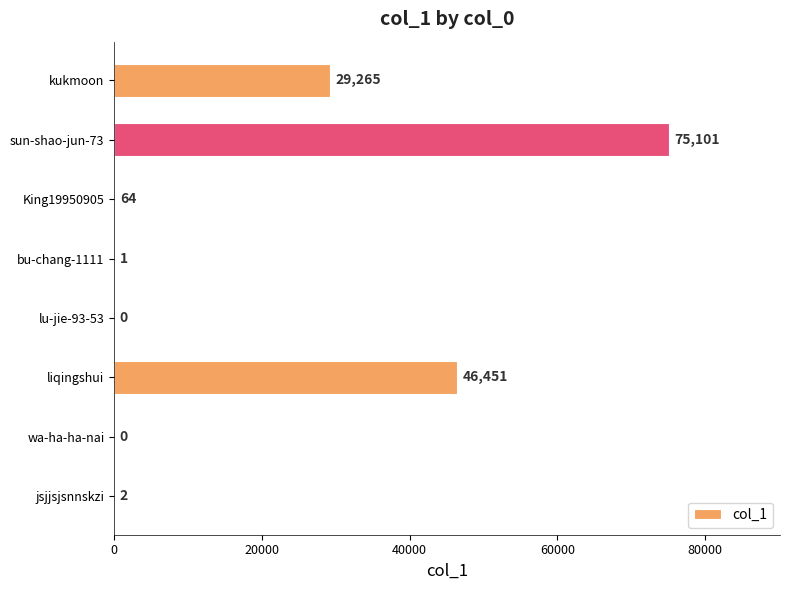

What is the maximum value shown in the chart?

75101